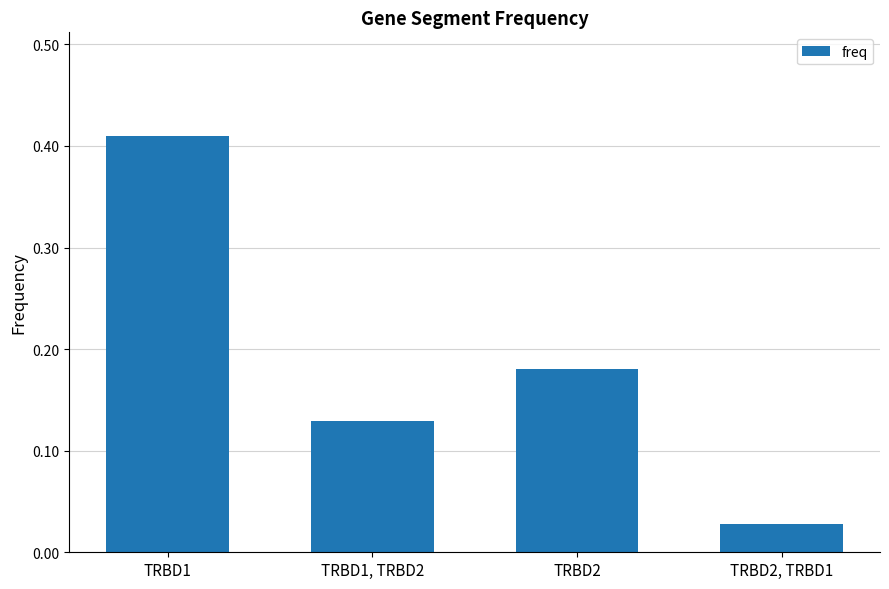

The value at TRBD2 is 0.1. True or false?

False